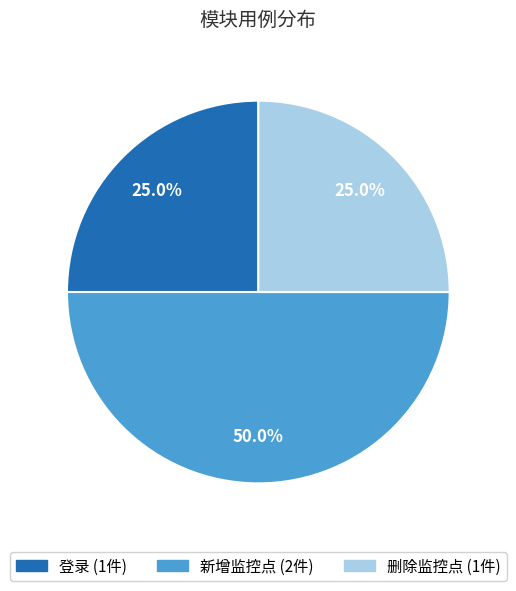

Does 登录 account for over 50% of the chart?

No